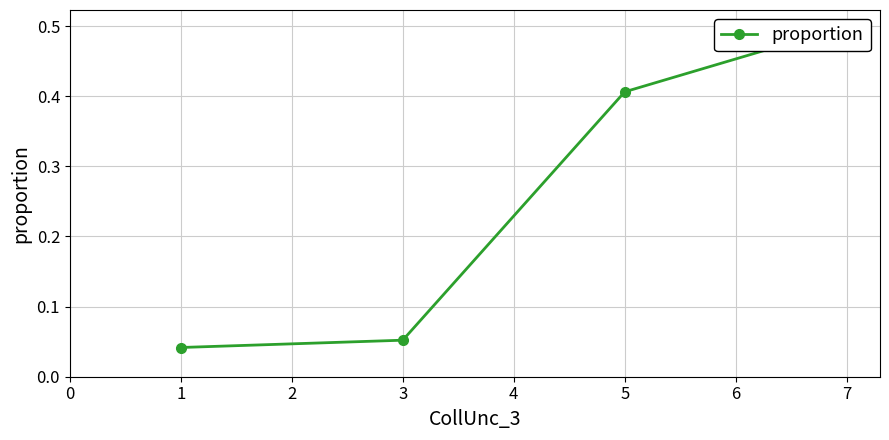

The value at 1 is 0.1. True or false?

False